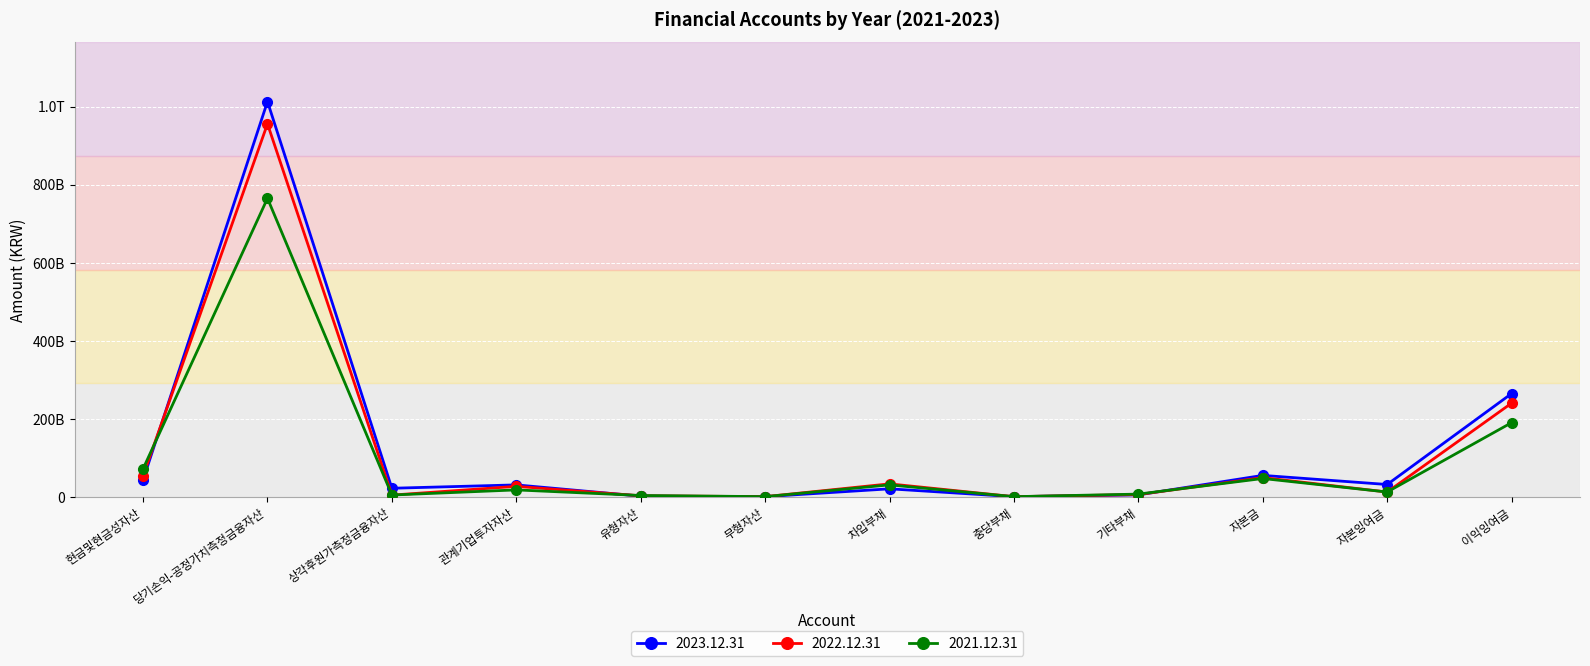

What are all the series names shown in the legend?

2023.12.31, 2022.12.31, 2021.12.31